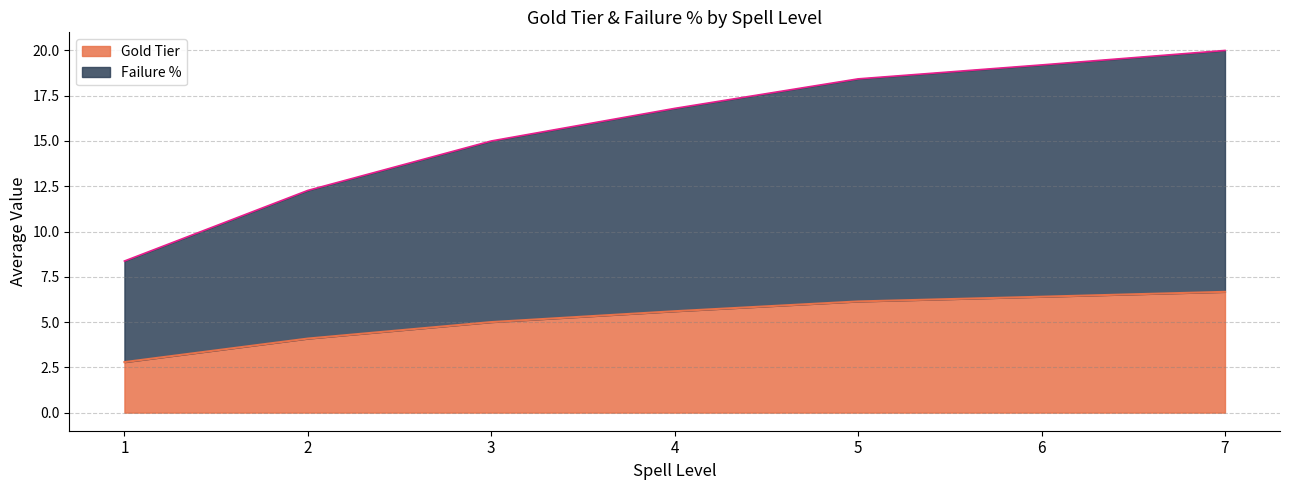

List the series in order of their peak value, highest first.

Failure %, Gold Tier